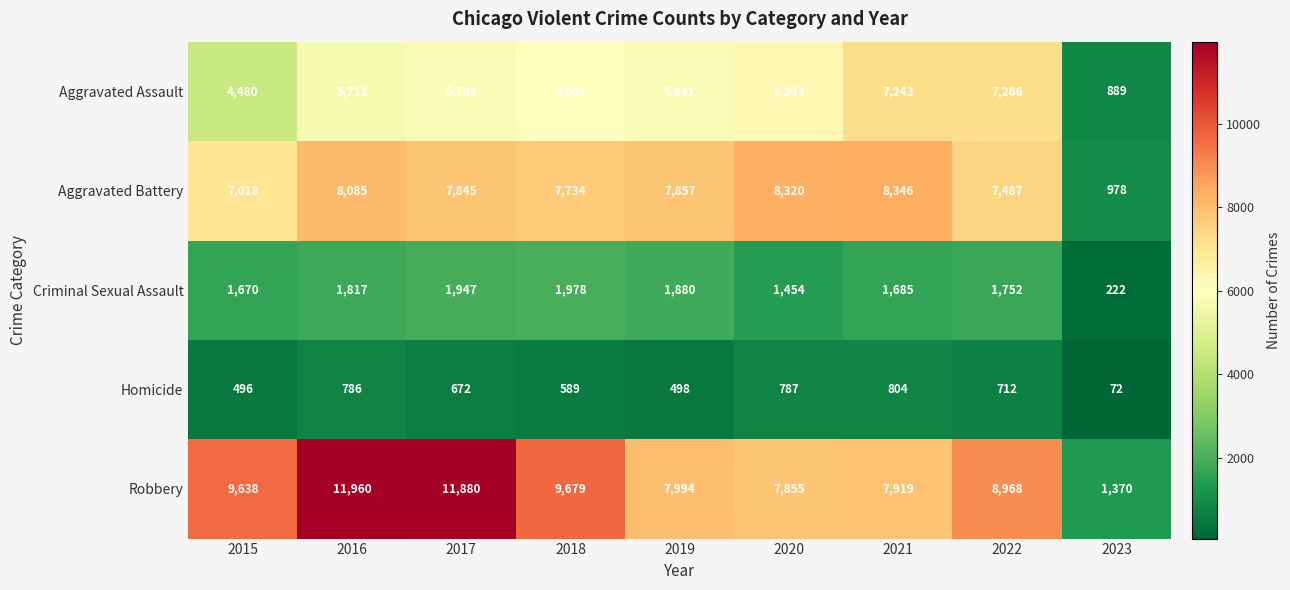

Between 2015 and 2021, which series saw the biggest shift?

Aggravated Assault